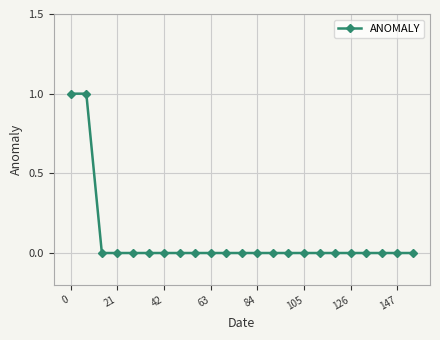

Reading left to right, extract all data points from this chart.

1	1	0	0	0	0	0	0	0	0	0	0	0	0	0	0	0	0	0	0	0	0	0